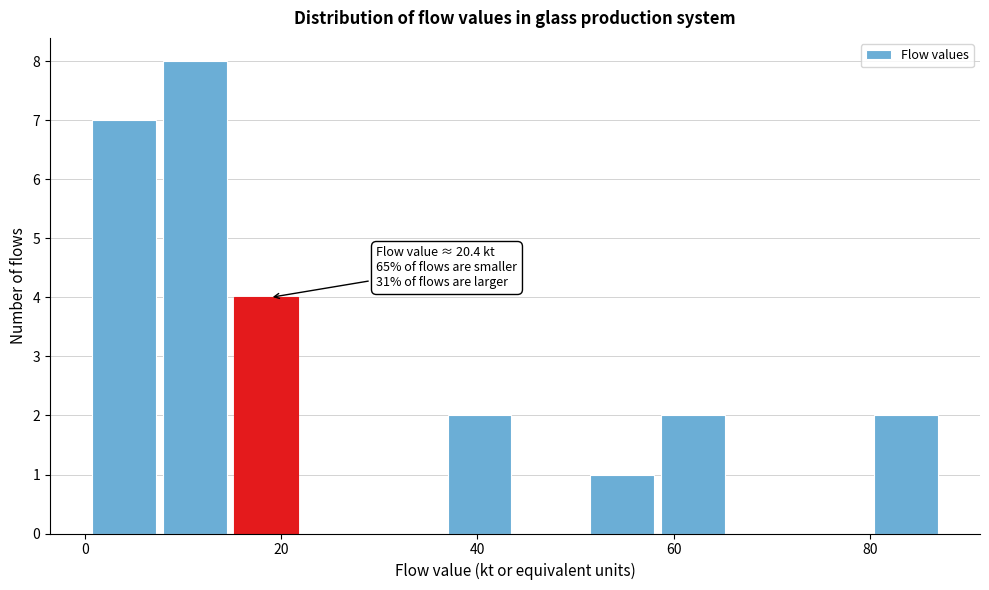

Read against the x-axis, roughly where is the centre of the tallest bar?

12